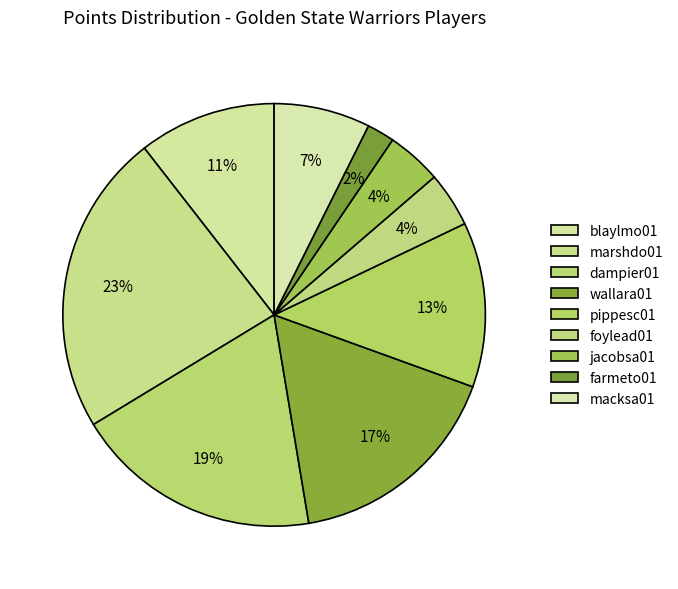

How many slices are in this pie chart?

9